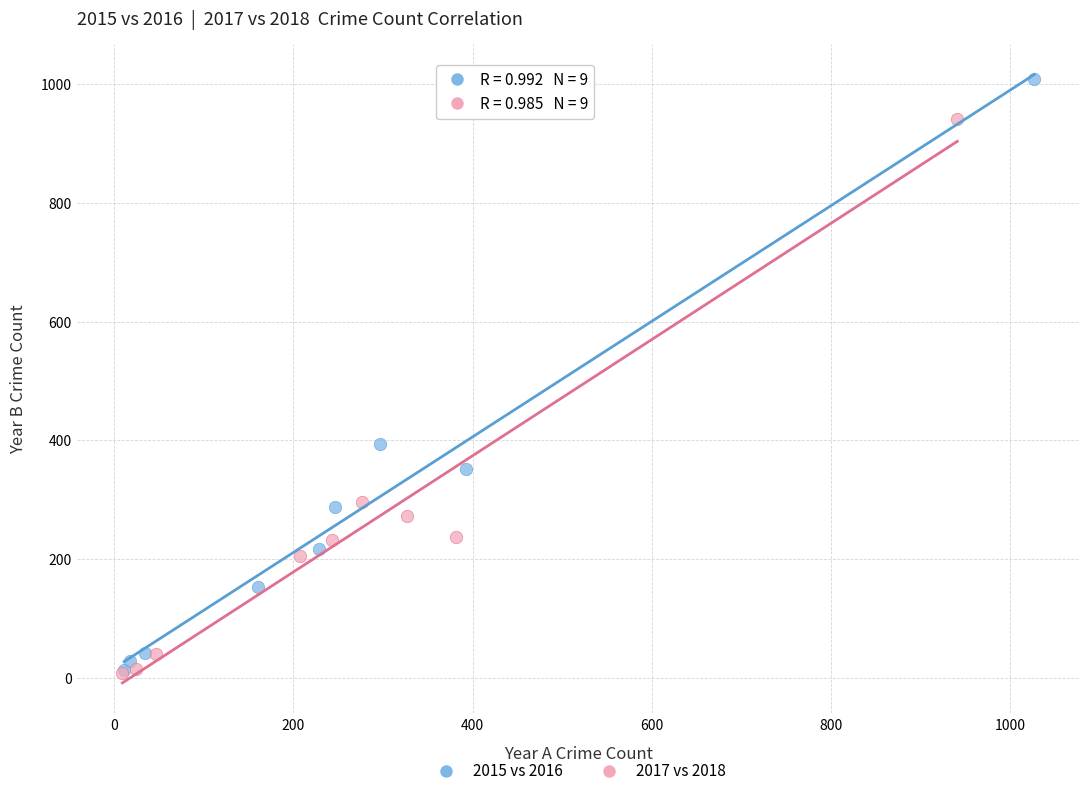

Which series has the largest Y range (max minus min)?

2015 vs 2016